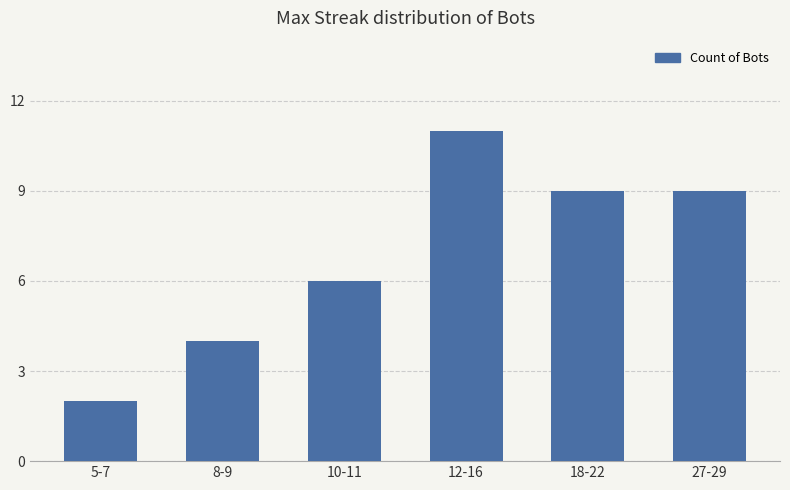

The chart shows a value of 9 at 27-29. True or false?

True